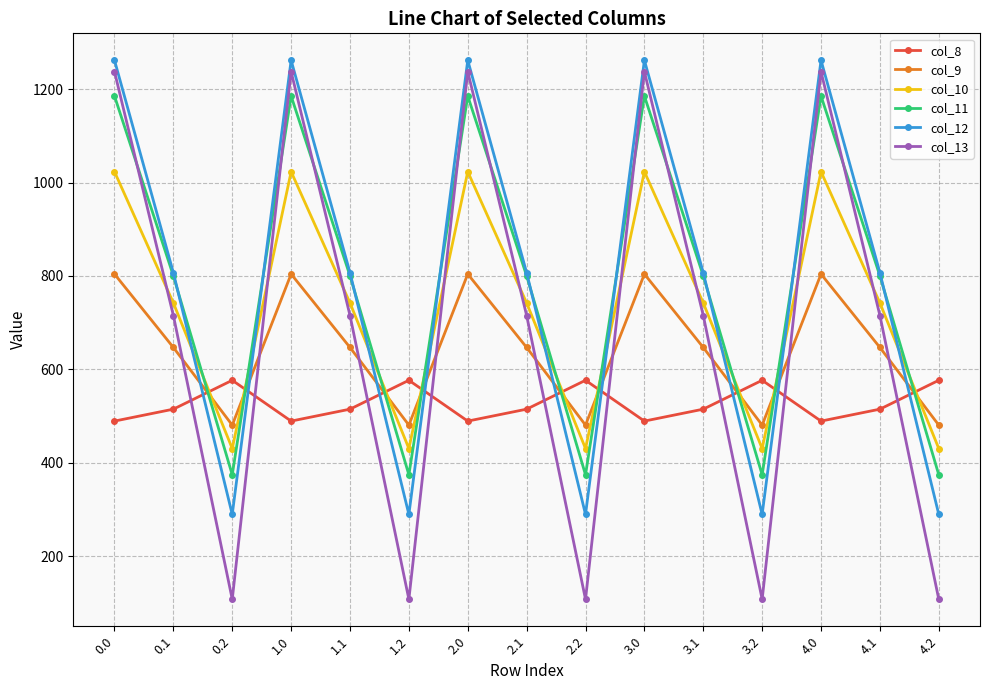

What is the label of the 15th point from the left?

4.2